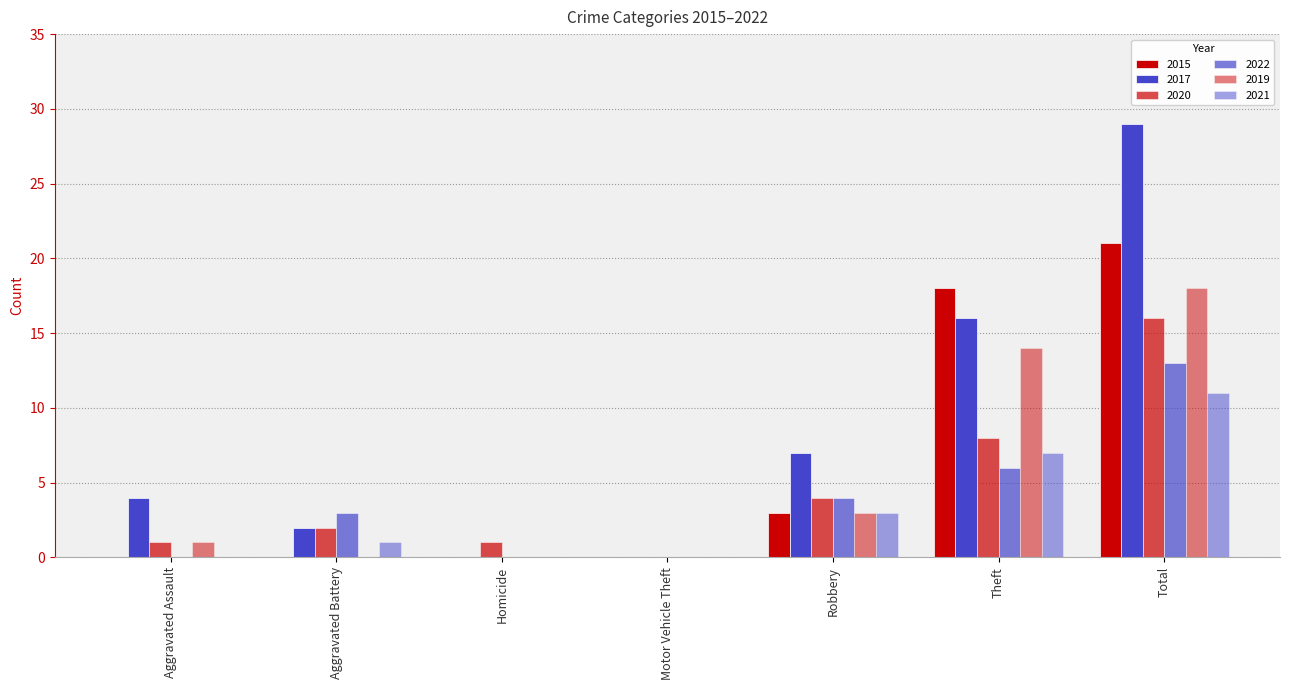

What is the total value across all series at Robbery?

24